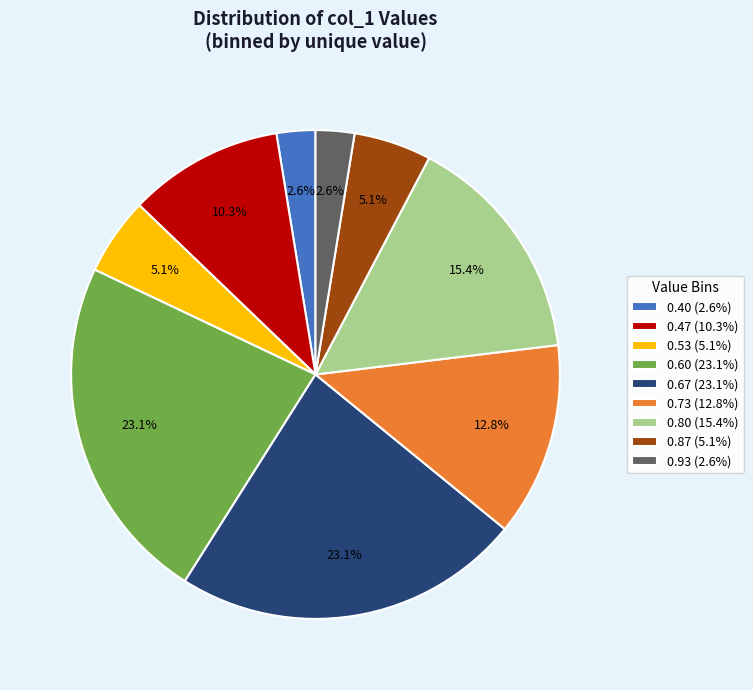

What portion of the pie excludes 0.73 (12.8%)?

87.2%